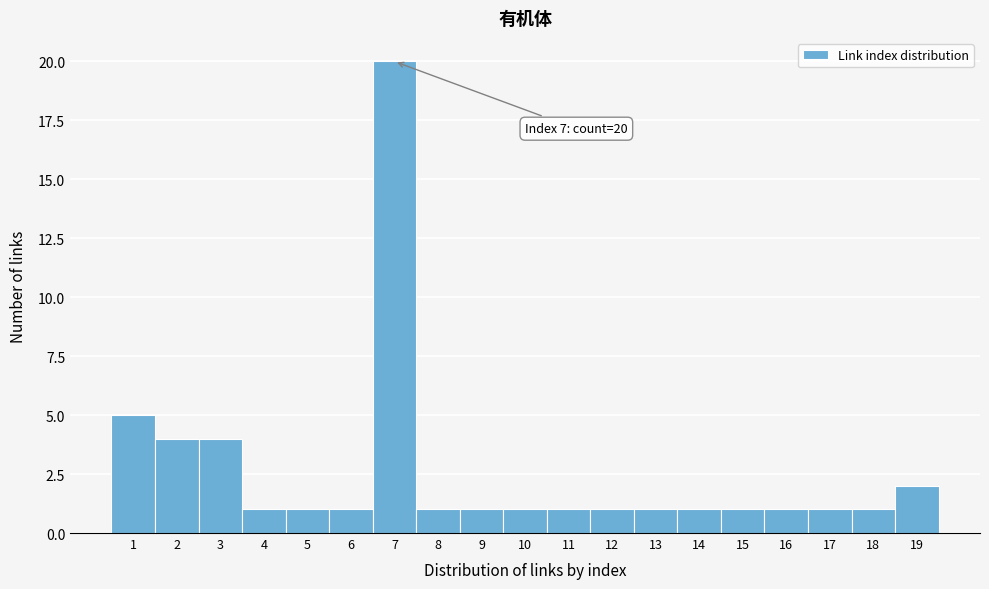

Over which range of the x-axis is the bar tallest?

6.5 to 7.5